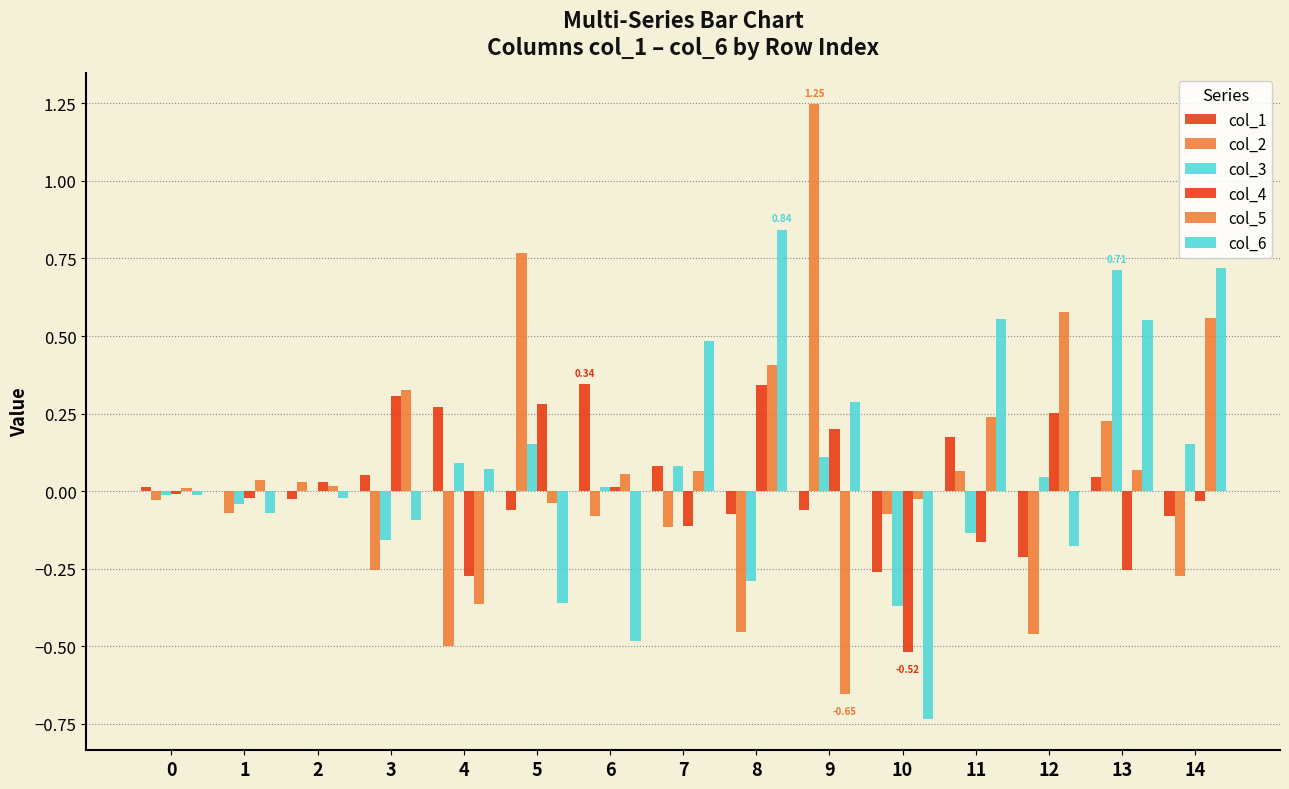

Rank the series at 13 from lowest to highest value.

col_4, col_1, col_5, col_2, col_6, col_3